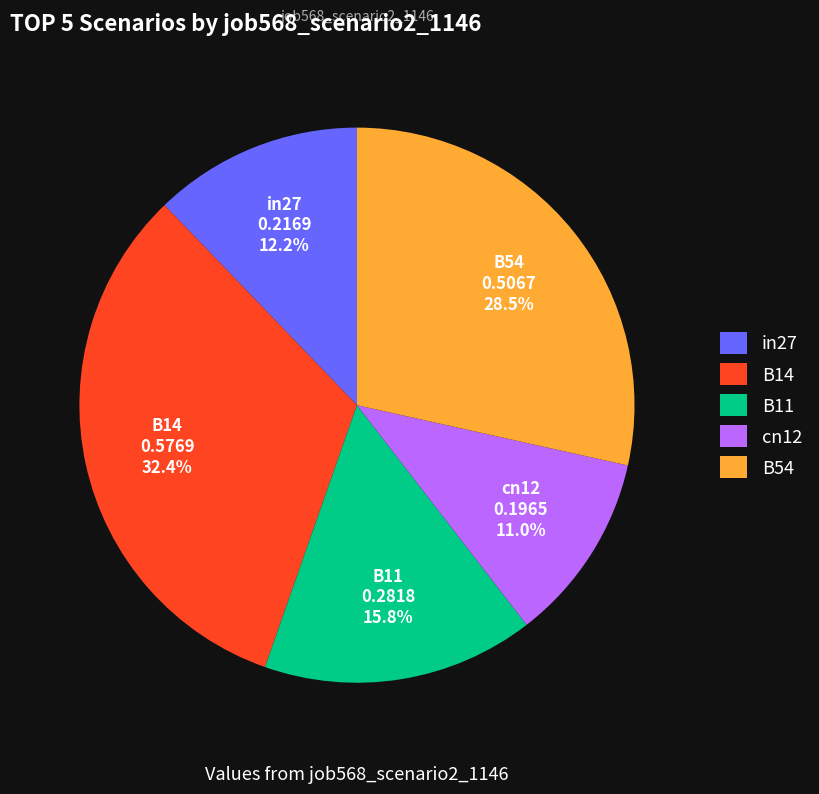

Count the number of slices in the pie.

5